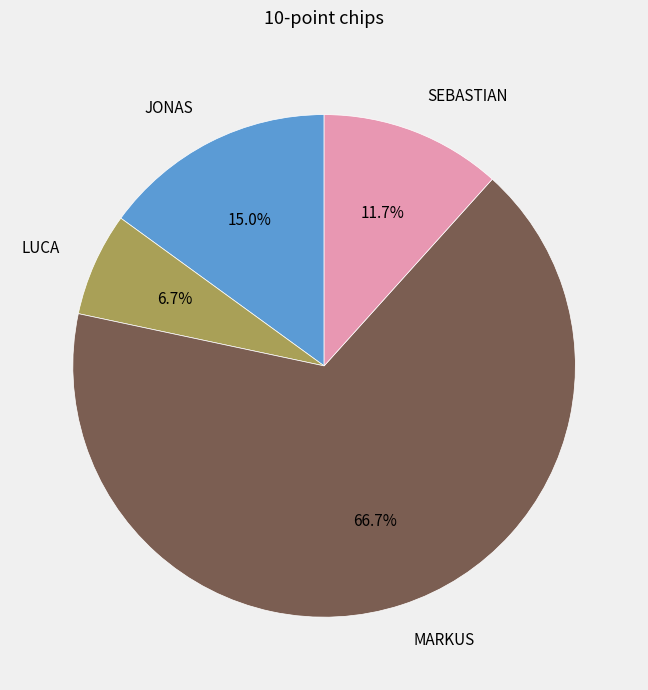

Between LUCA and SEBASTIAN, which is larger?

SEBASTIAN